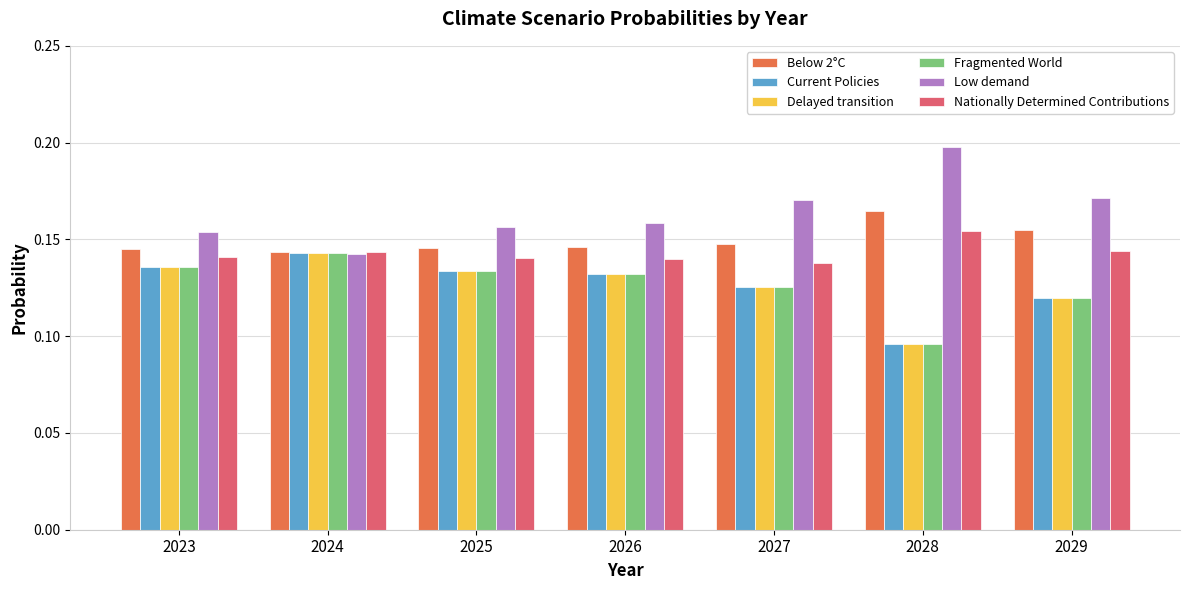

How many data points does each series have?

7